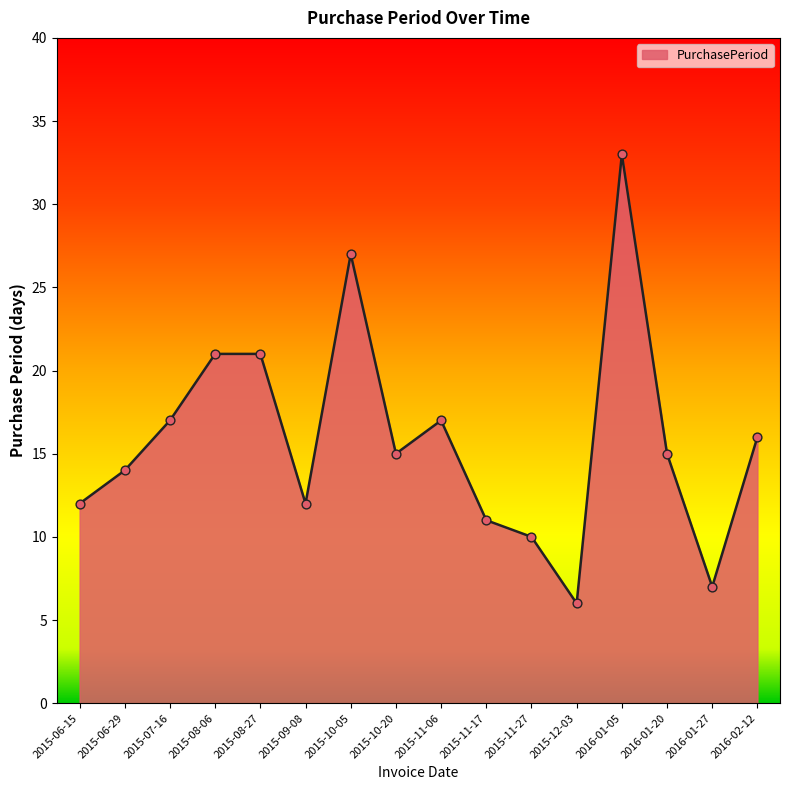

Approximately how many times larger is the value at 2015-11-27 compared to 2015-10-20?

0.7